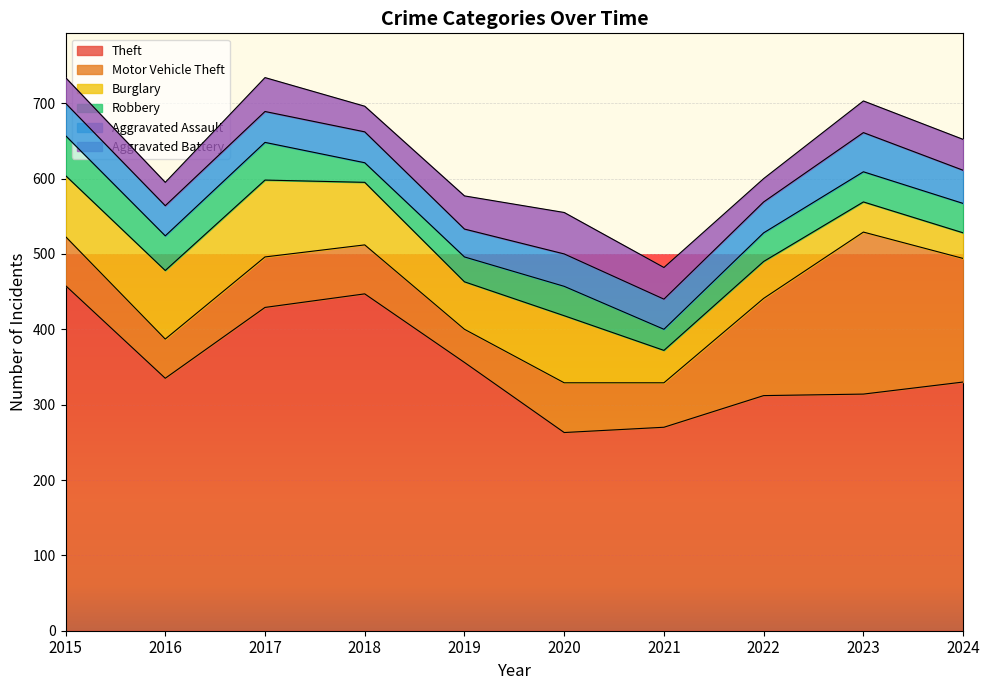

How many data points in Motor Vehicle Theft are less than 66?

5